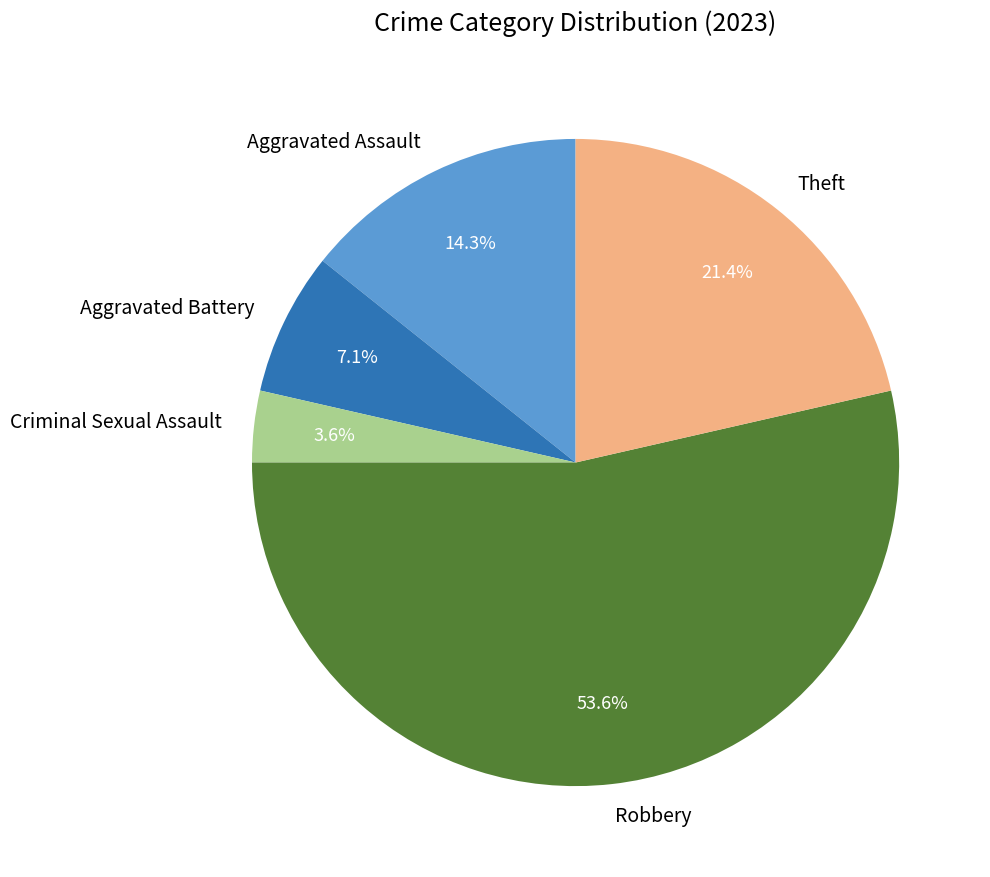

Rank the categories by value from highest to lowest.

Robbery, Theft, Aggravated Assault, Aggravated Battery, Criminal Sexual Assault